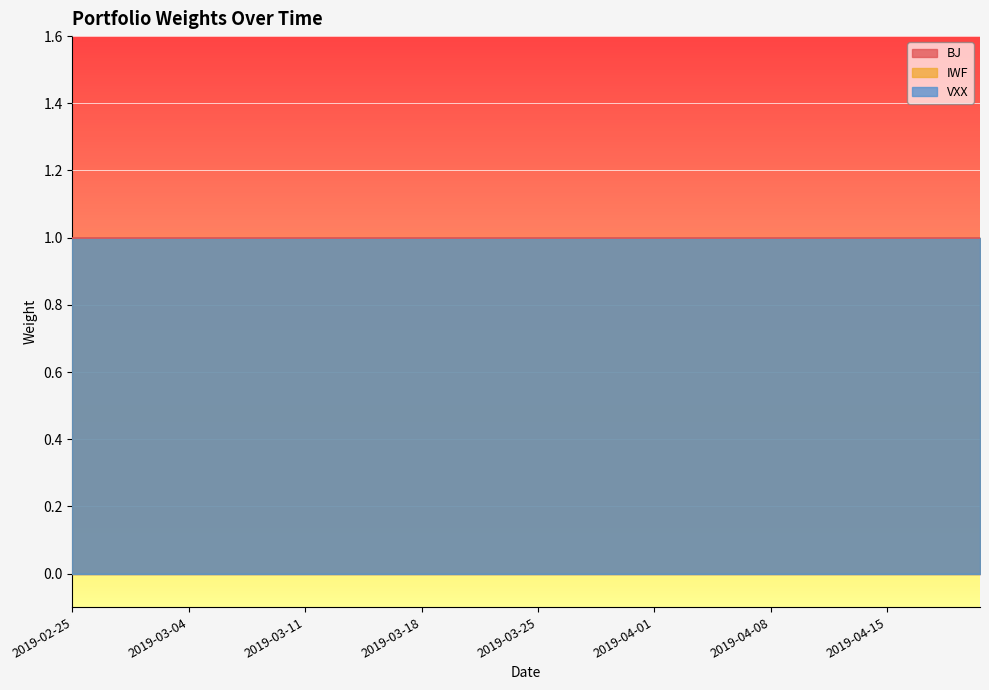

Between 2019-03-29 and 2019-03-27, which is larger?

2019-03-29